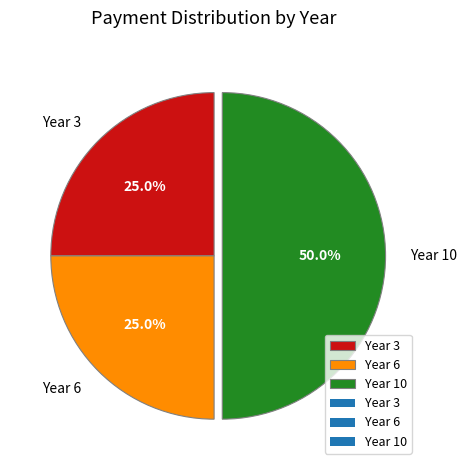

The Year 3 slice represents 25% of the pie. True or false?

True